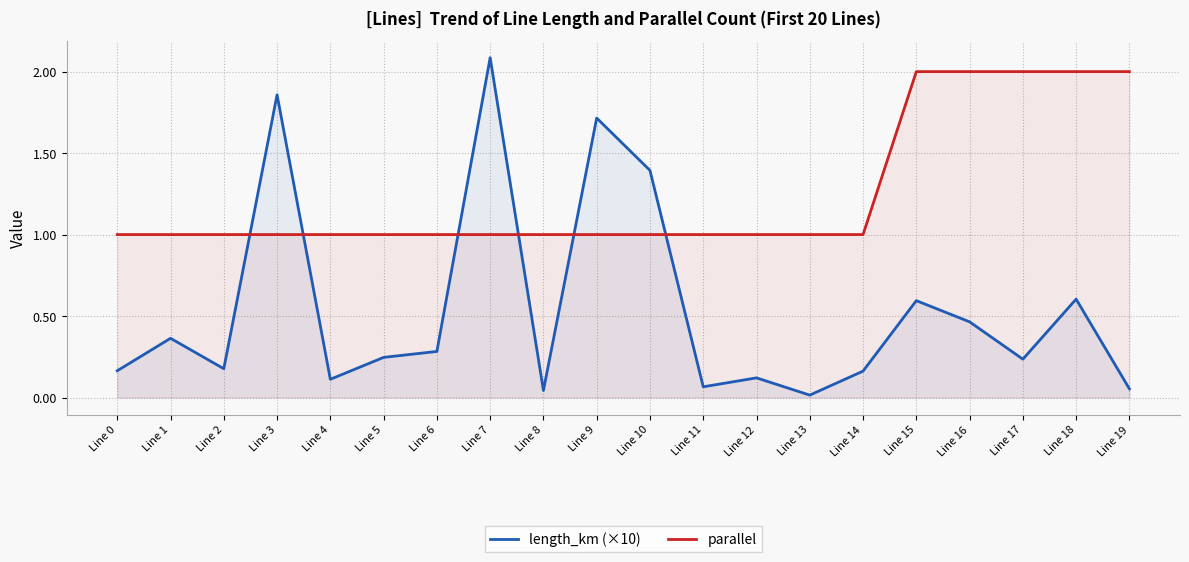

Between Line 4 and Line 8, which series saw the biggest shift?

length_km (×10)